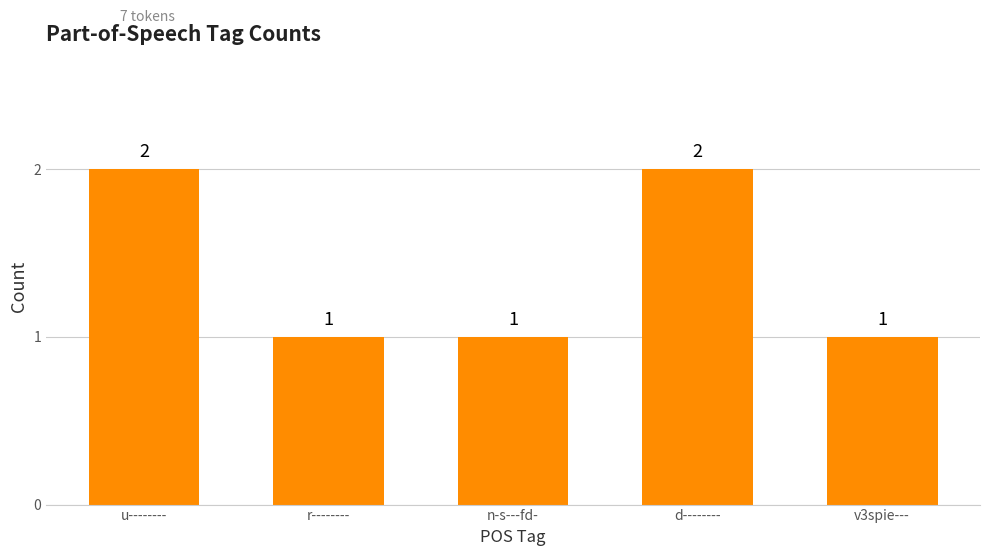

What is the value of the 1st bar from the left?

2